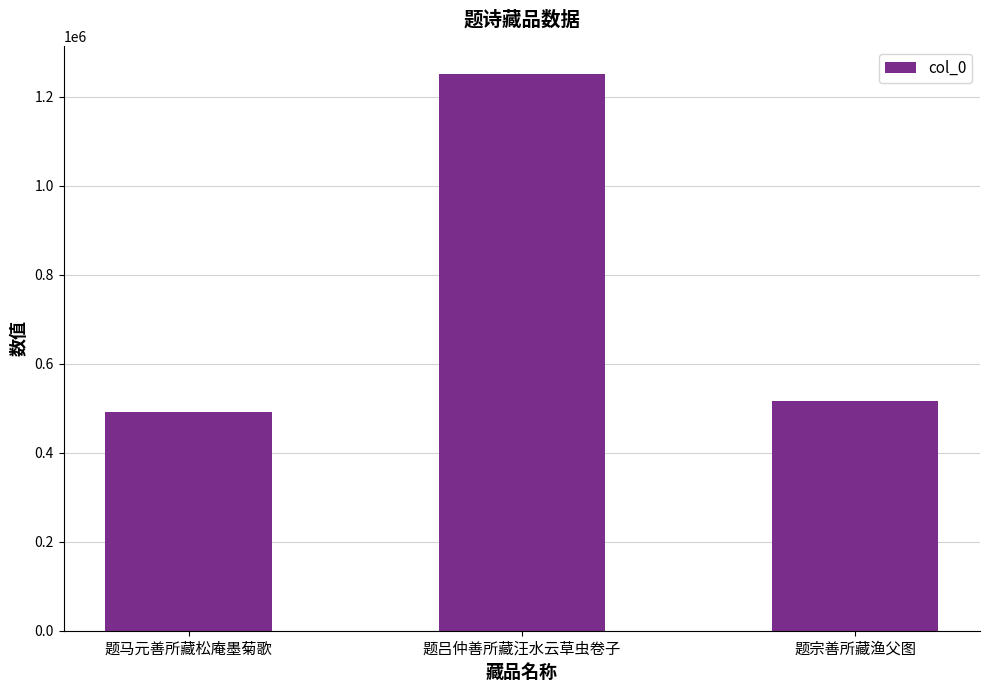

Which label corresponds to the smallest value in the chart?

题马元善所藏松庵墨菊歌